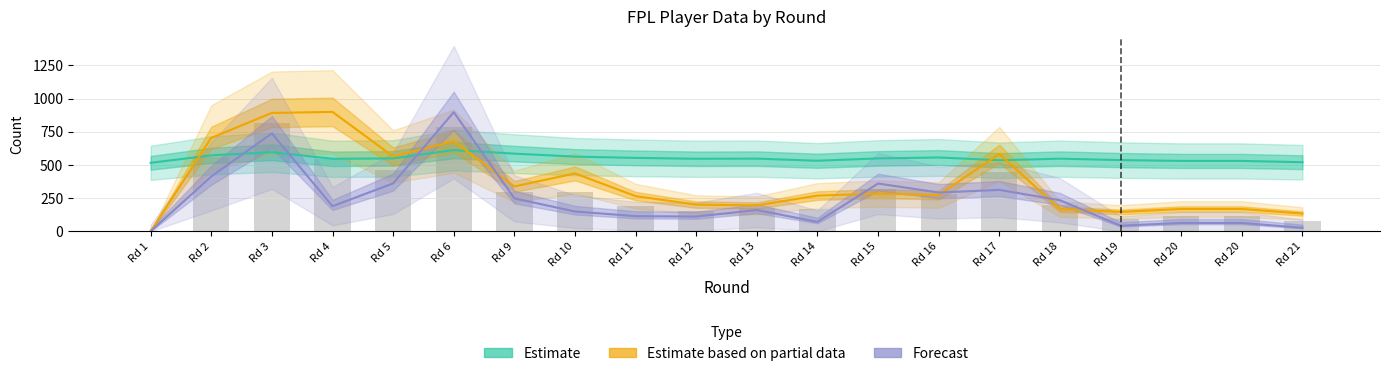

List the series in order of their overall mean, lowest first.

Forecast, Estimate based on partial data, Estimate